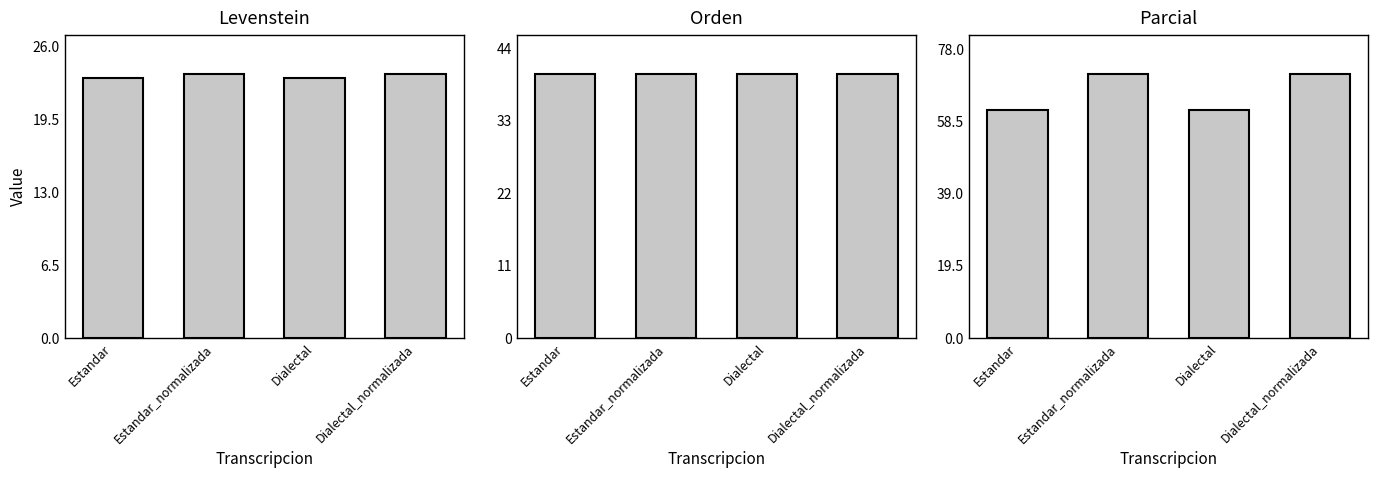

Which series changed the most between Estandar and Dialectal_normalizada?

Parcial